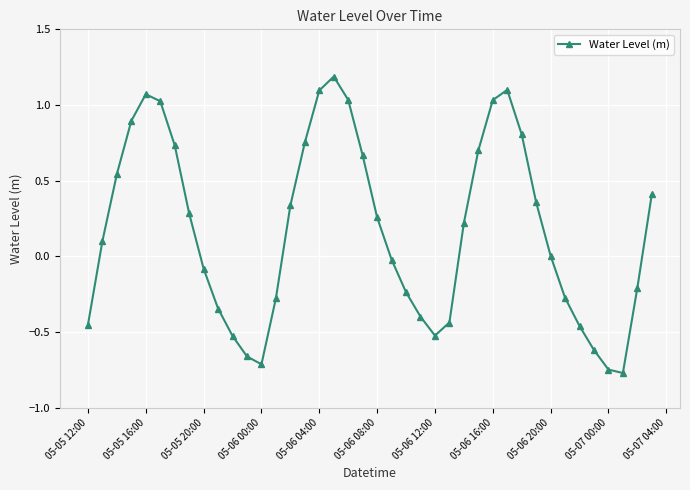

What is the maximum value shown in the chart?

1.2